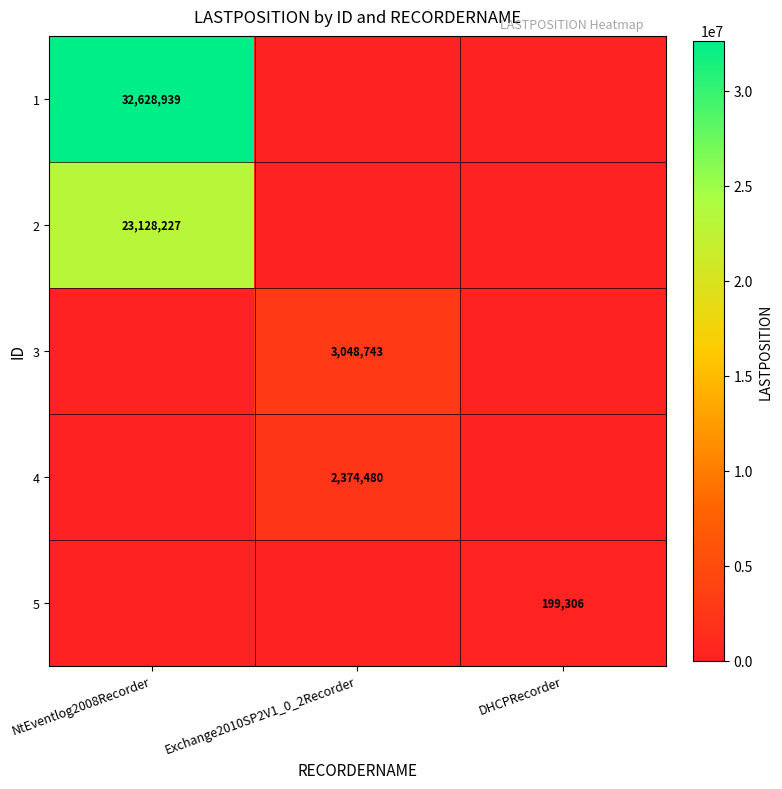

Which label corresponds to the smallest value in the chart?

Exchange2010SP2V1_0_2Recorder